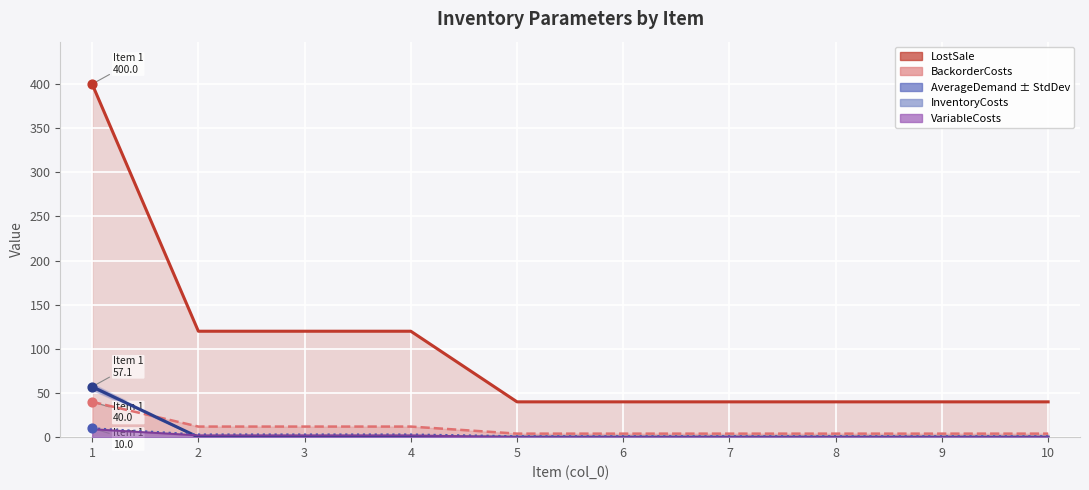

At how many categories does at least one series exceed 357?

1